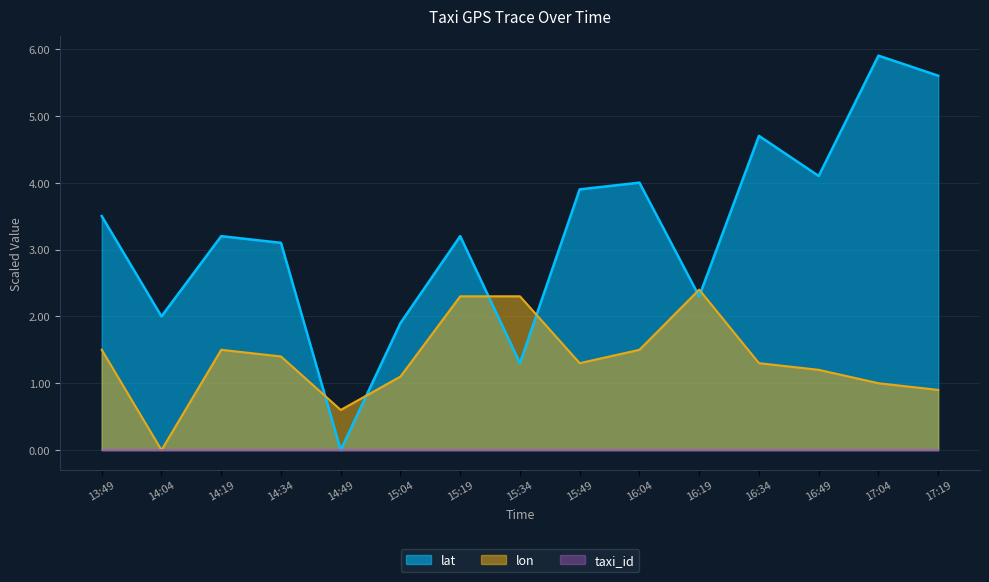

What is the total value across all series at 14:04?

2.0